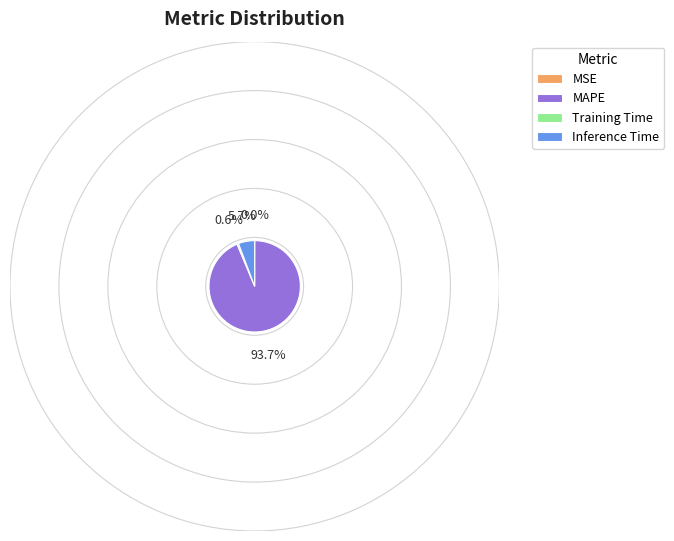

Which slice is the largest?

MAPE